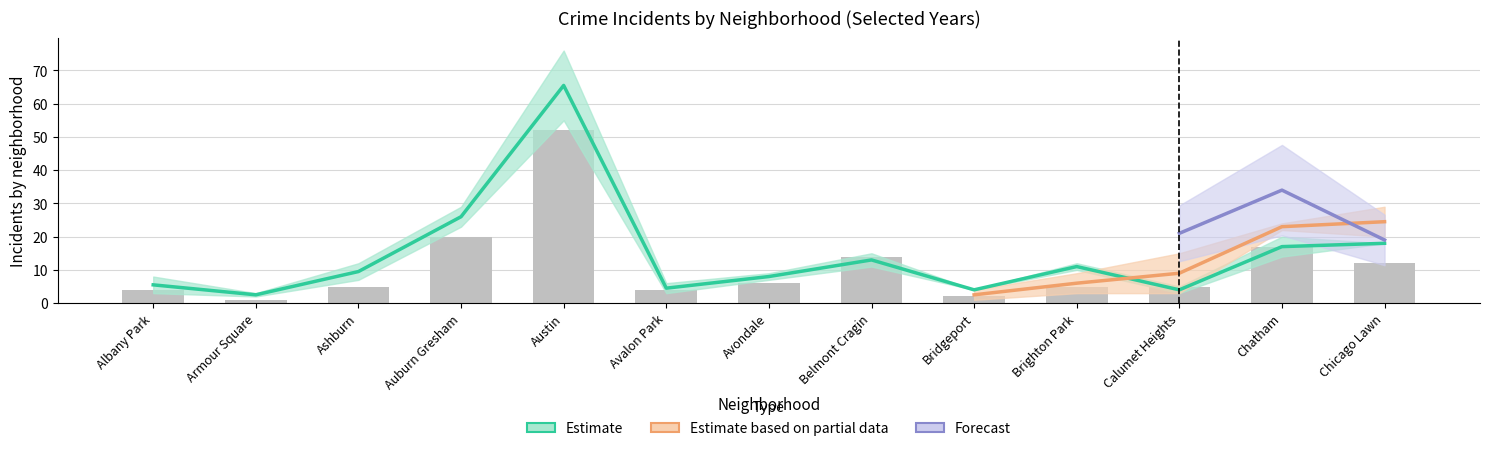

True or false: 2020 has a value of 5 at Ashburn.

True